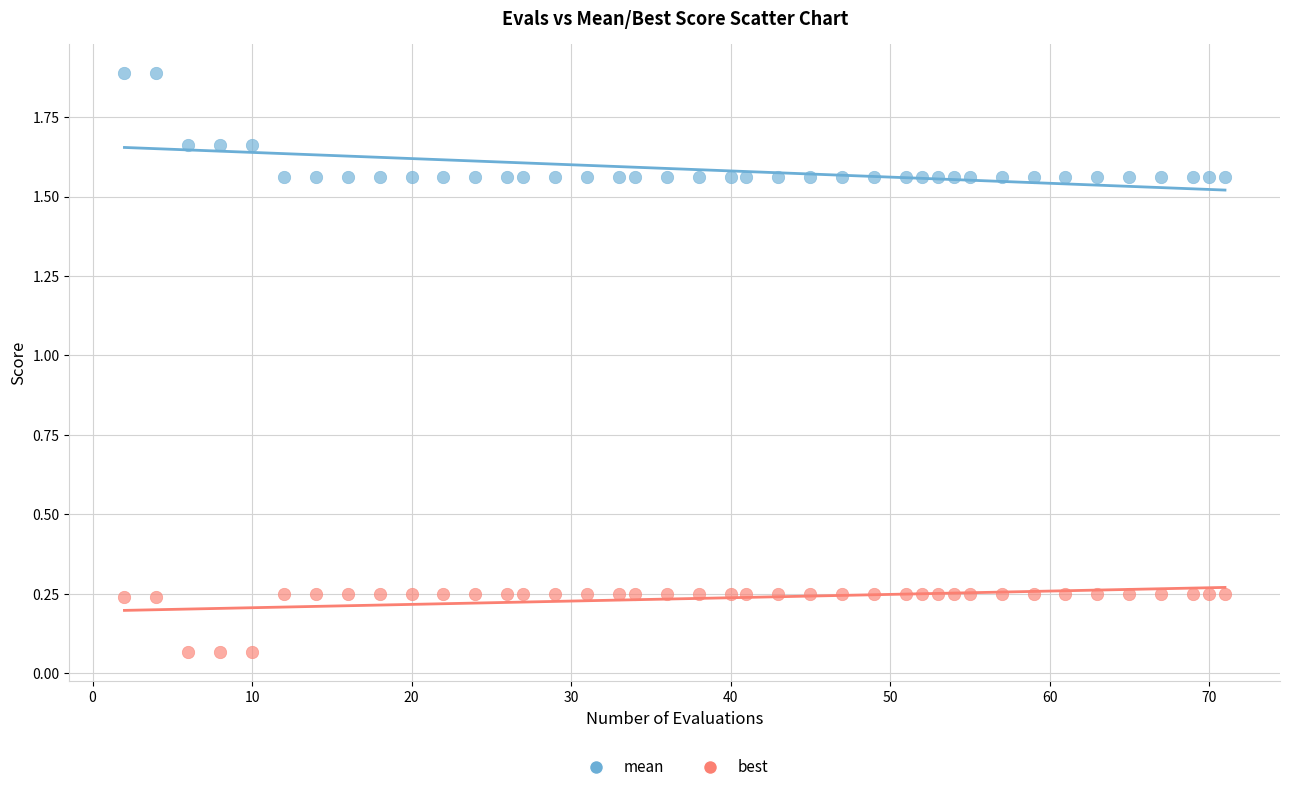

Which series has the largest Y range (max minus min)?

mean